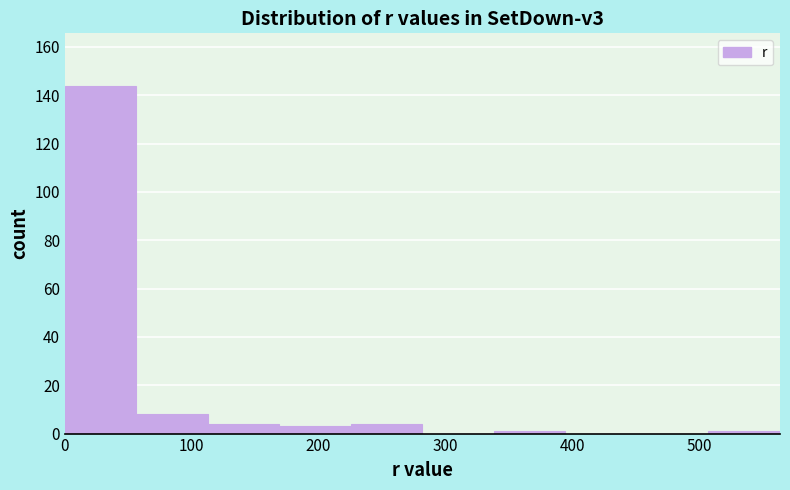

Which range on the x-axis has the tallest bar?

0 to 60